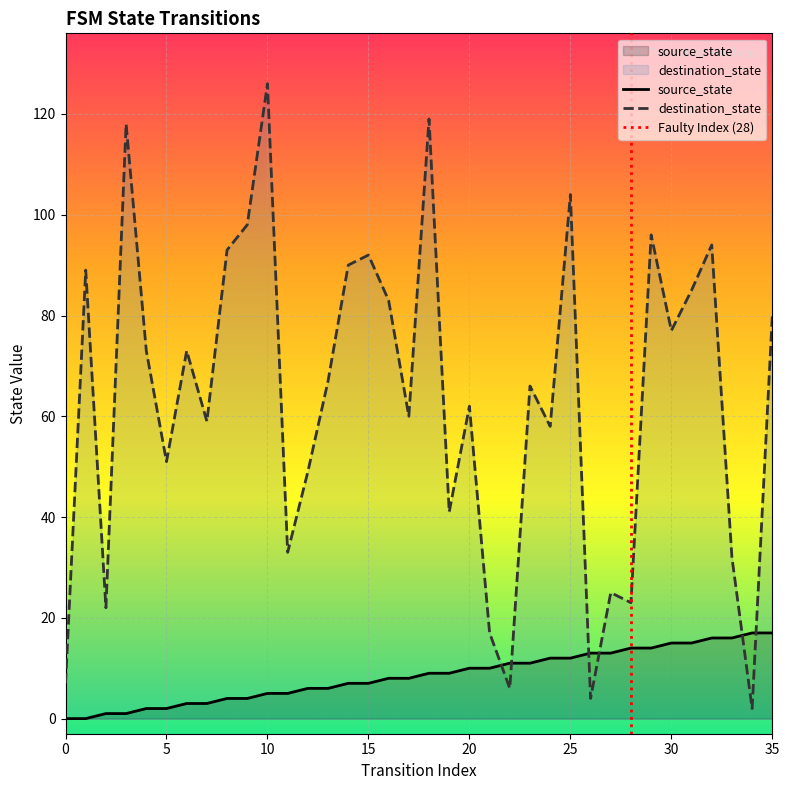

Reading left to right, transcribe all the data shown in this chart.

source_state: 0=0	1=0	2=1	3=1	4=2	5=2	6=3	7=3	8=4	9=4	10=5	11=5	12=6	13=6	14=7	15=7	16=8	17=8	18=9	19=9	20=10	21=10	22=11	23=11	24=12	25=12	26=13	27=13	28=14	29=14	30=15	31=15	32=16	33=16	34=17	35=17
destination_state: 0=7	1=89	2=22	3=118	4=73	5=51	6=73	7=59	8=93	9=98	10=126	11=33	12=49	13=67	14=90	15=92	16=83	17=60	18=119	19=41	20=62	21=17	22=6	23=66	24=58	25=104	26=4	27=25	28=23	29=96	30=77	31=85	32=94	33=32	34=2	35=80